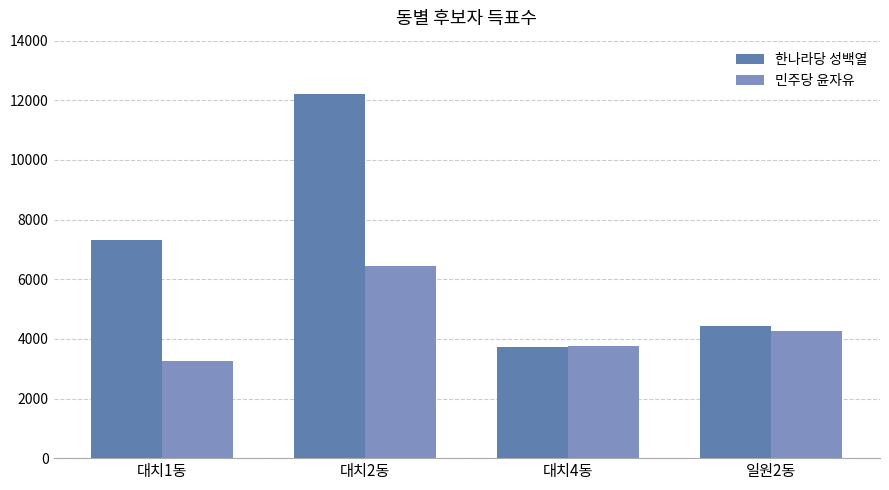

At how many categories does at least one series exceed 5520?

2